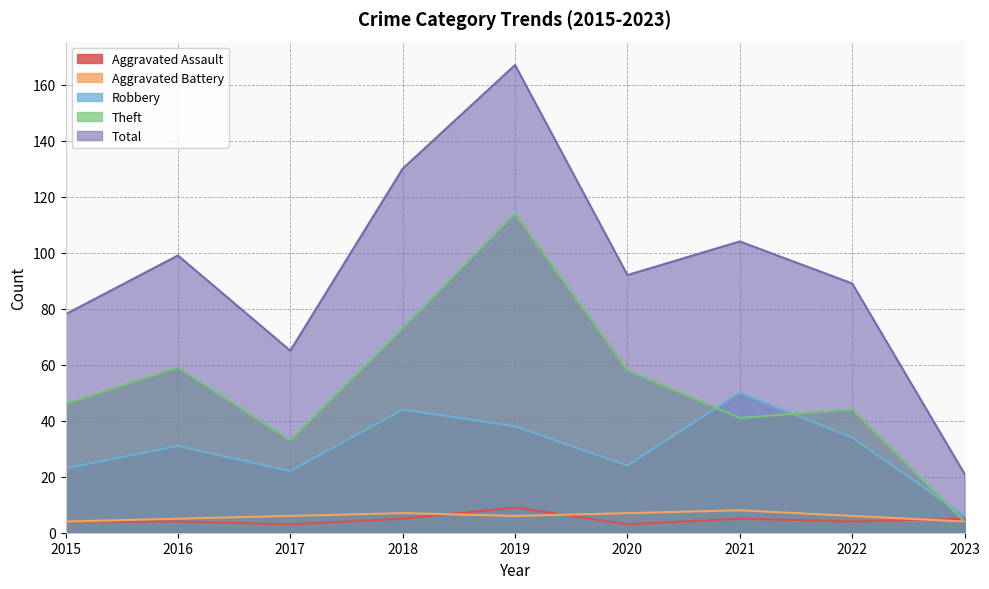

Where does the Aggravated Assault series first go above 4?

2018